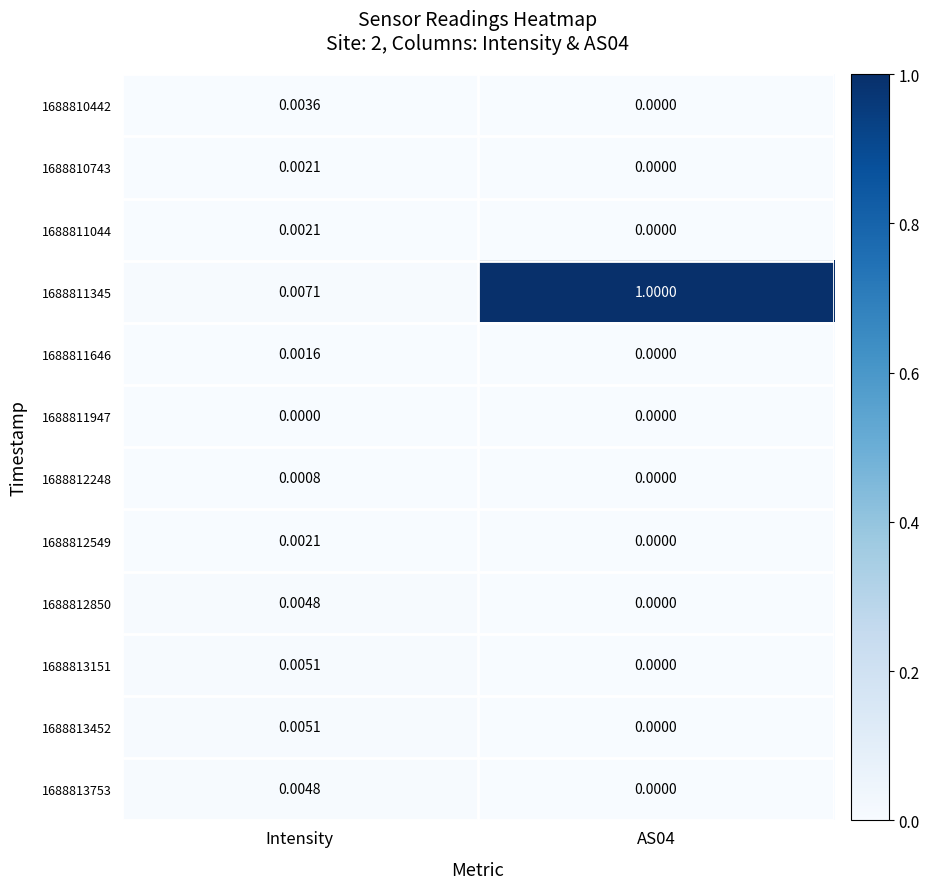

Which category has the lowest value in the 1688811345 series?

Intensity